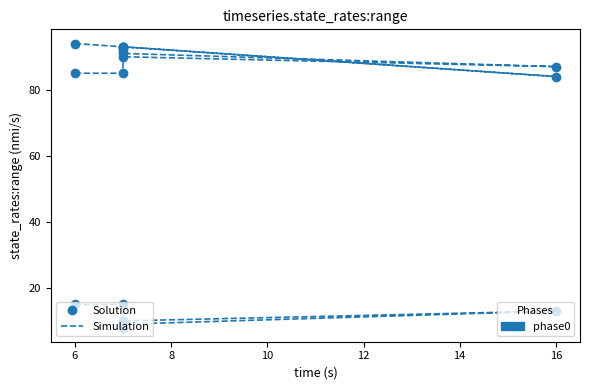

Is this an area chart (filled region under the line)?

No